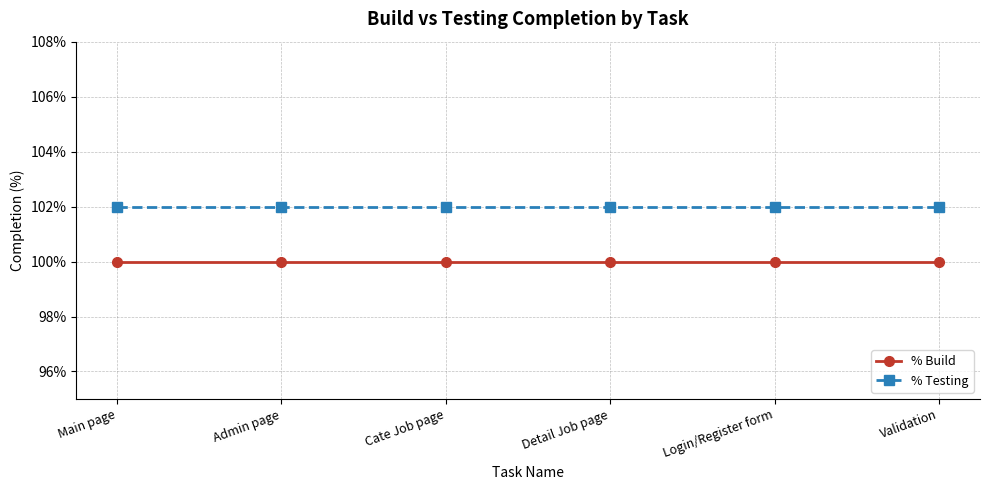

Is this an area chart (filled region under the line)?

No